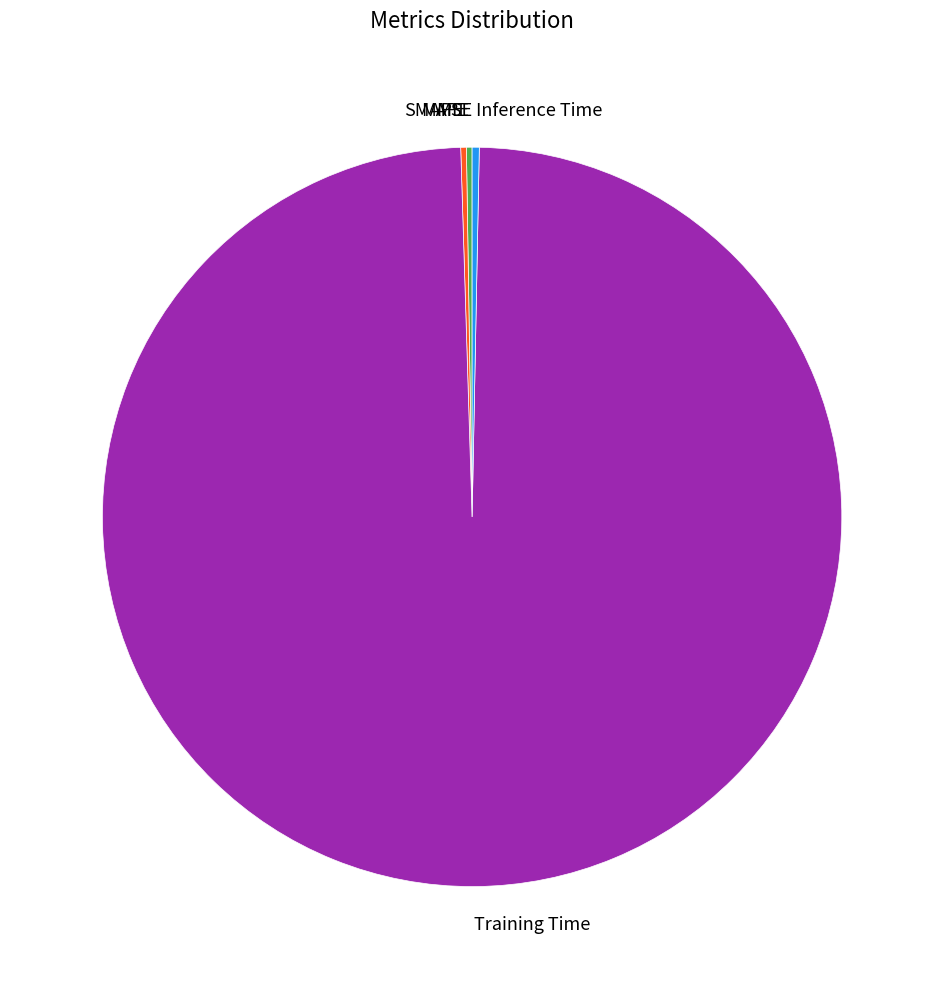

Is there a majority slice in this chart?

Yes